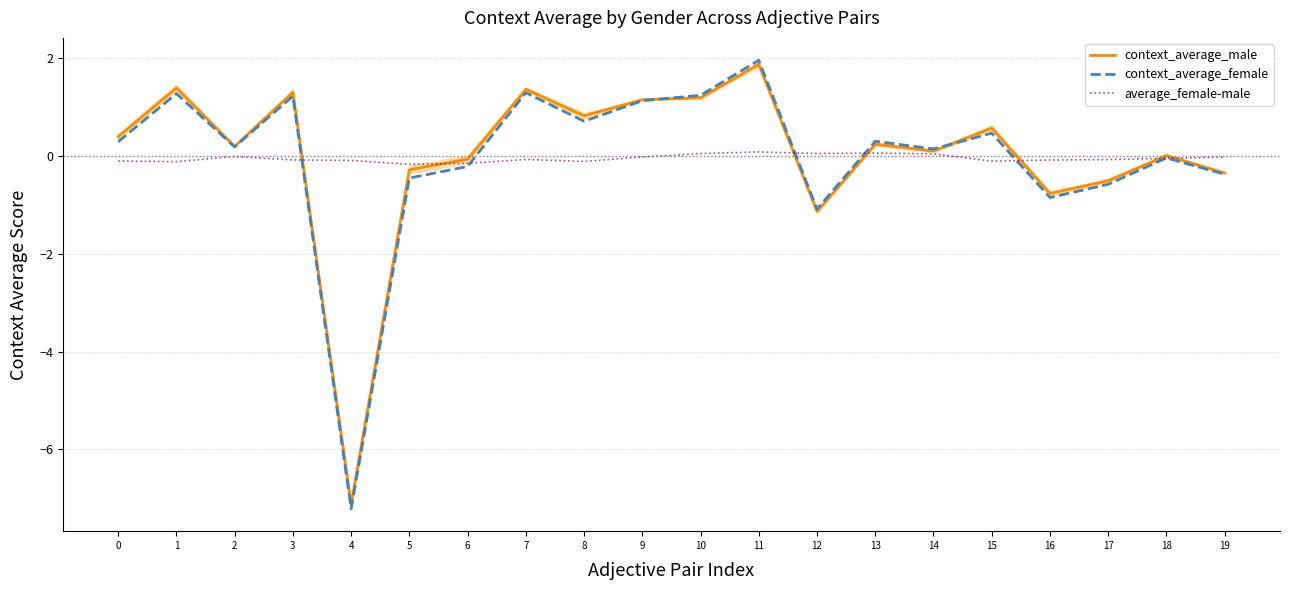

What is the difference between the context_average_male values at 17 and 6?

0.4